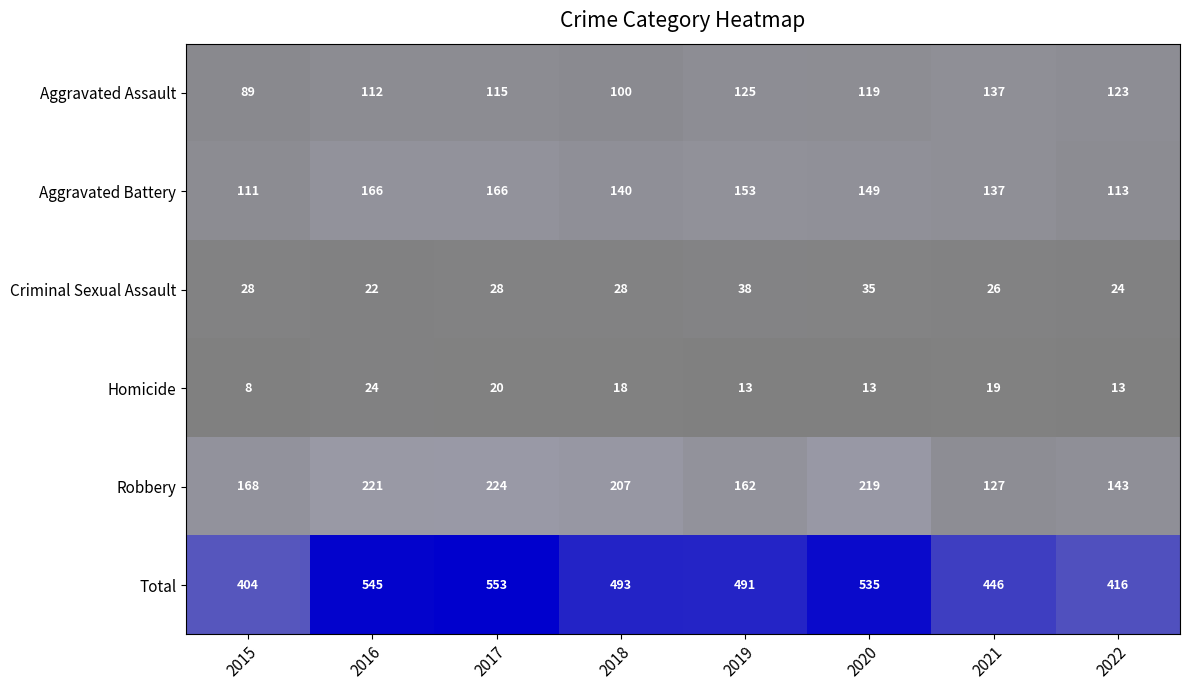

Is it true that Robbery equals 335 at 2017?

False